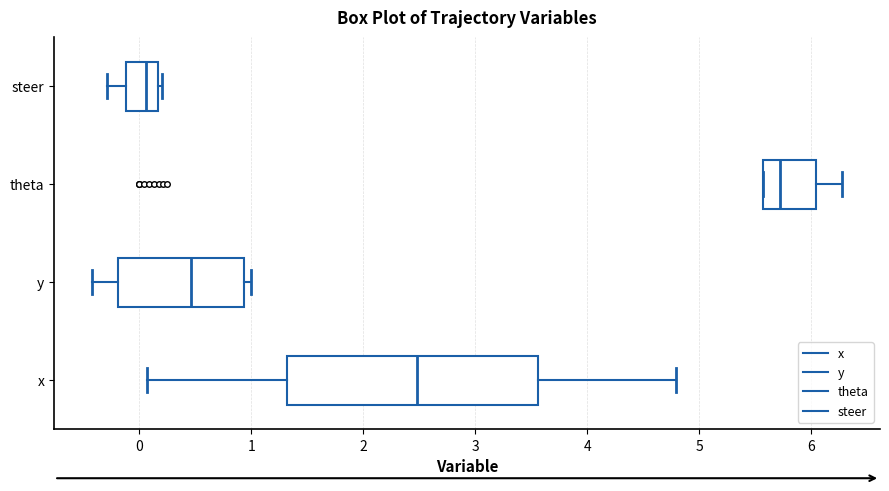

Which box has the furthest to the left median line?

steer